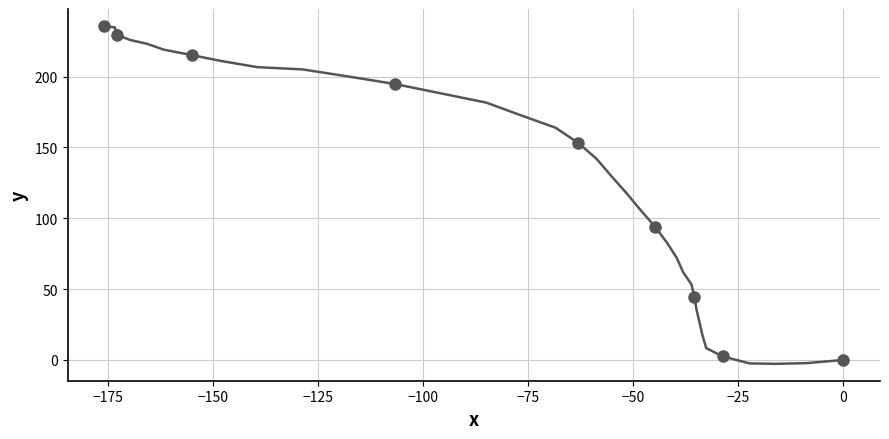

What is the average Y value?

129.9